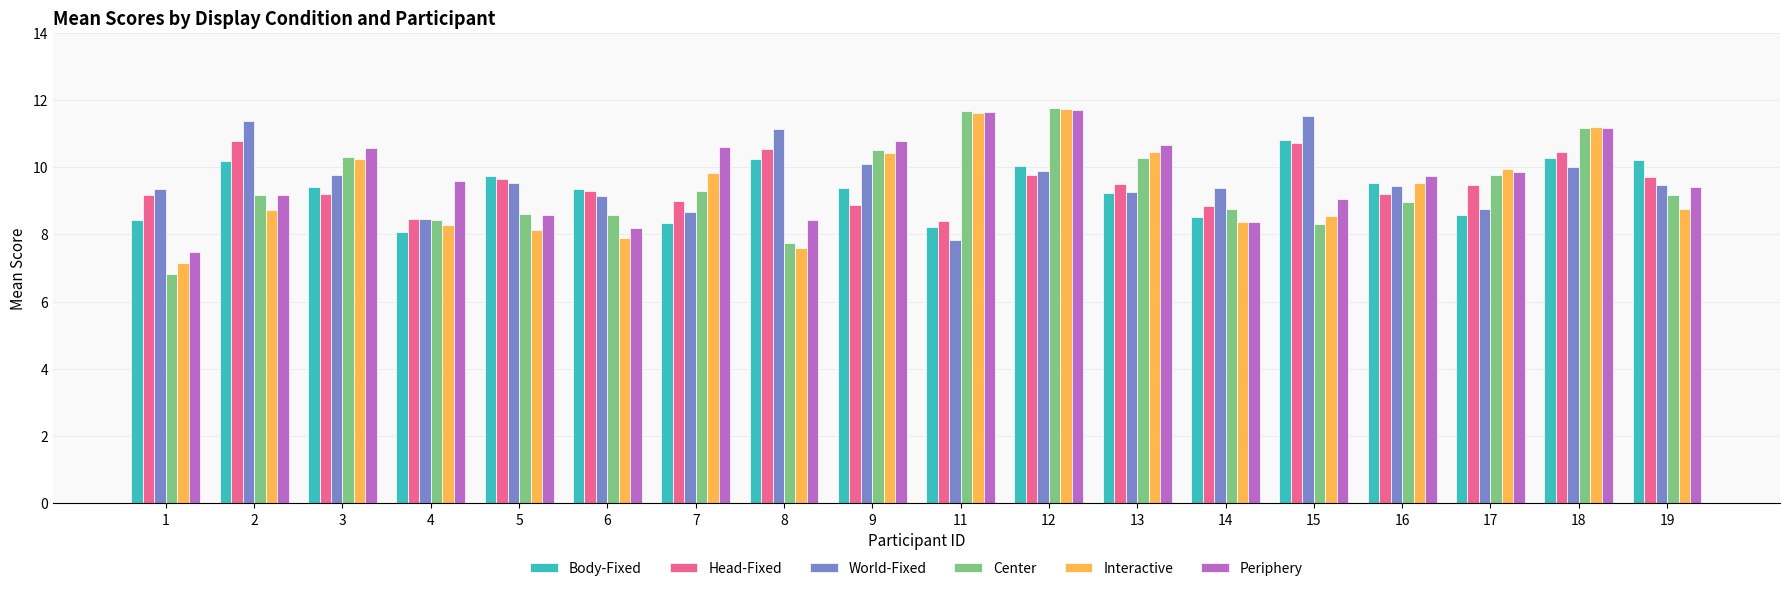

How many groups of bars are there?

18